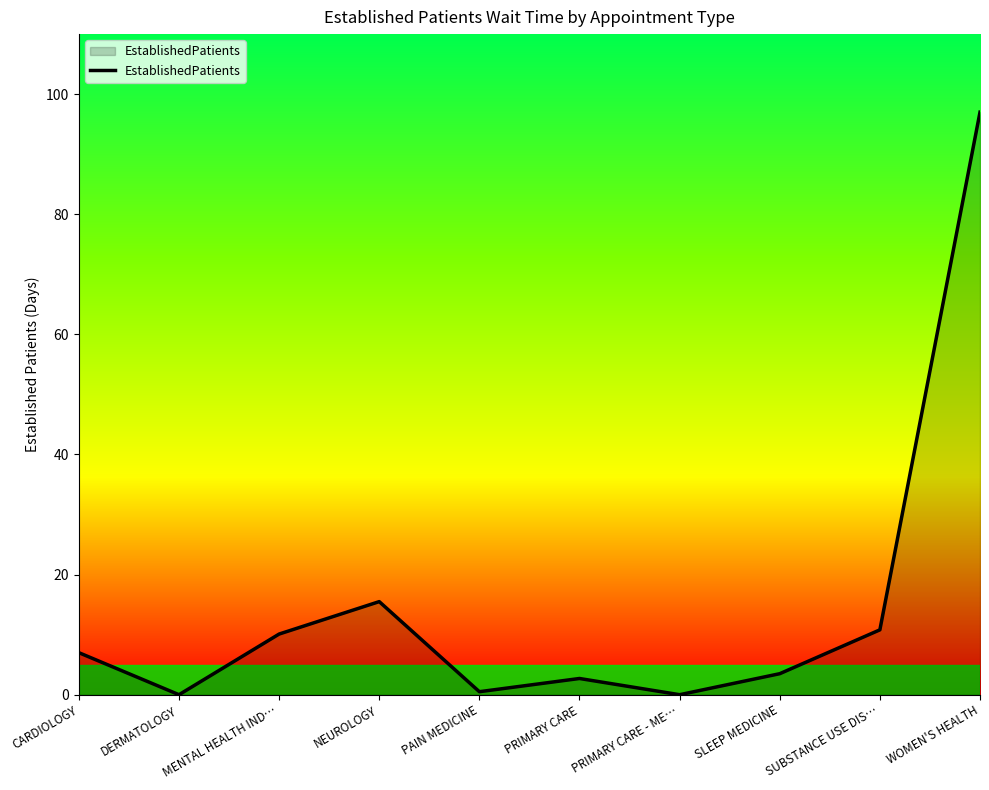

How many interior local peaks (higher than both neighbors) does the data have?

2